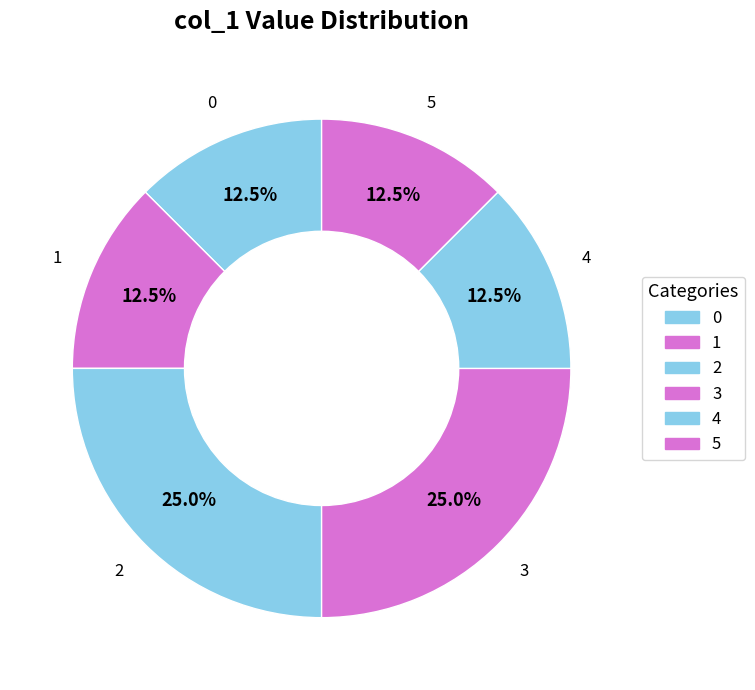

How many slices are in this pie chart?

6